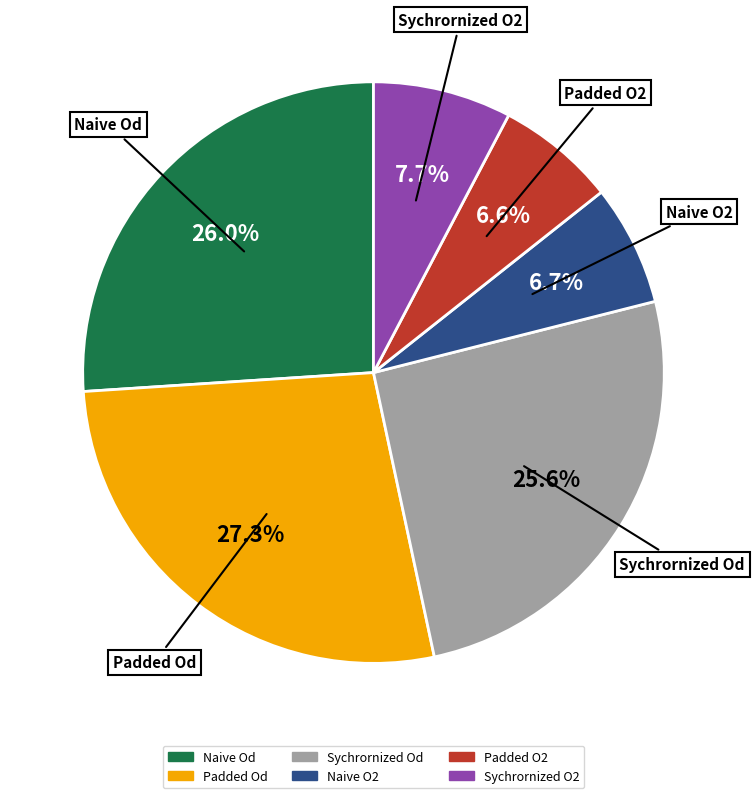

How many slices are in this pie chart?

6